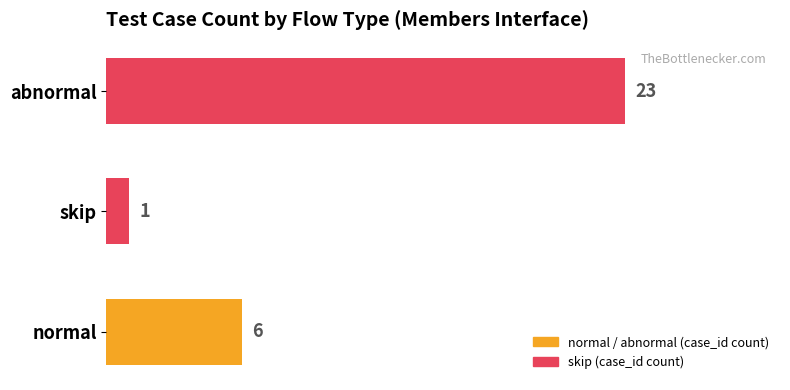

The value at normal is 8. True or false?

False